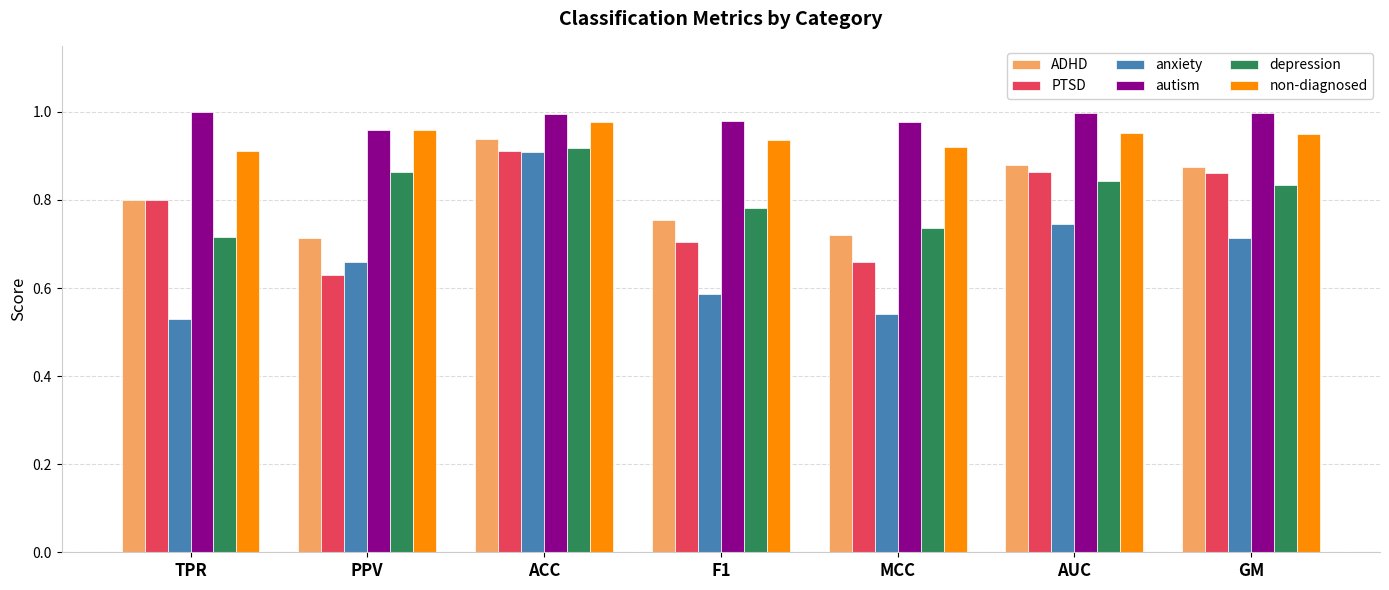

How many bars are there in each group?

6